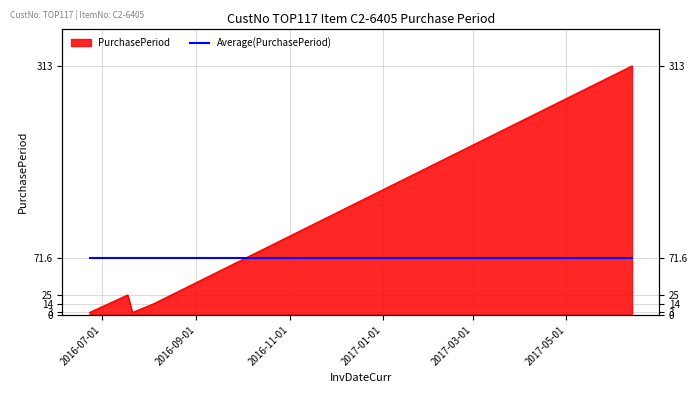

The value at 2016-07-18 is 16. True or false?

False